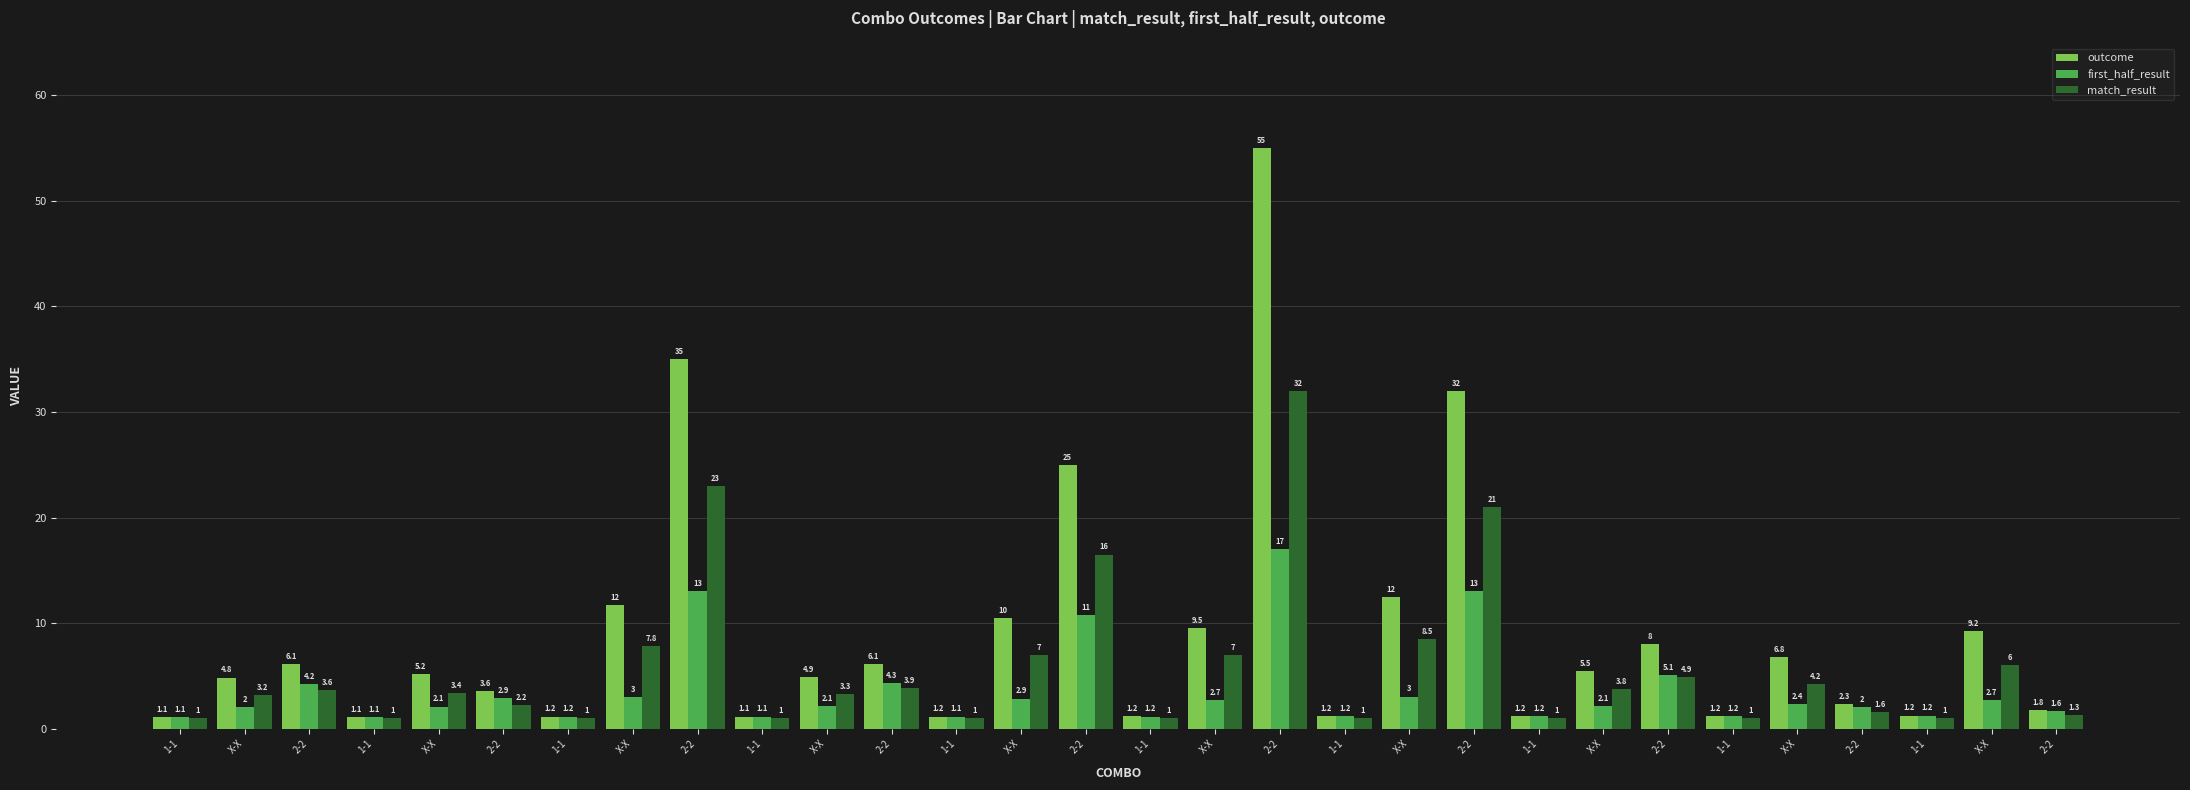

Which series has the largest total across all categories?

outcome